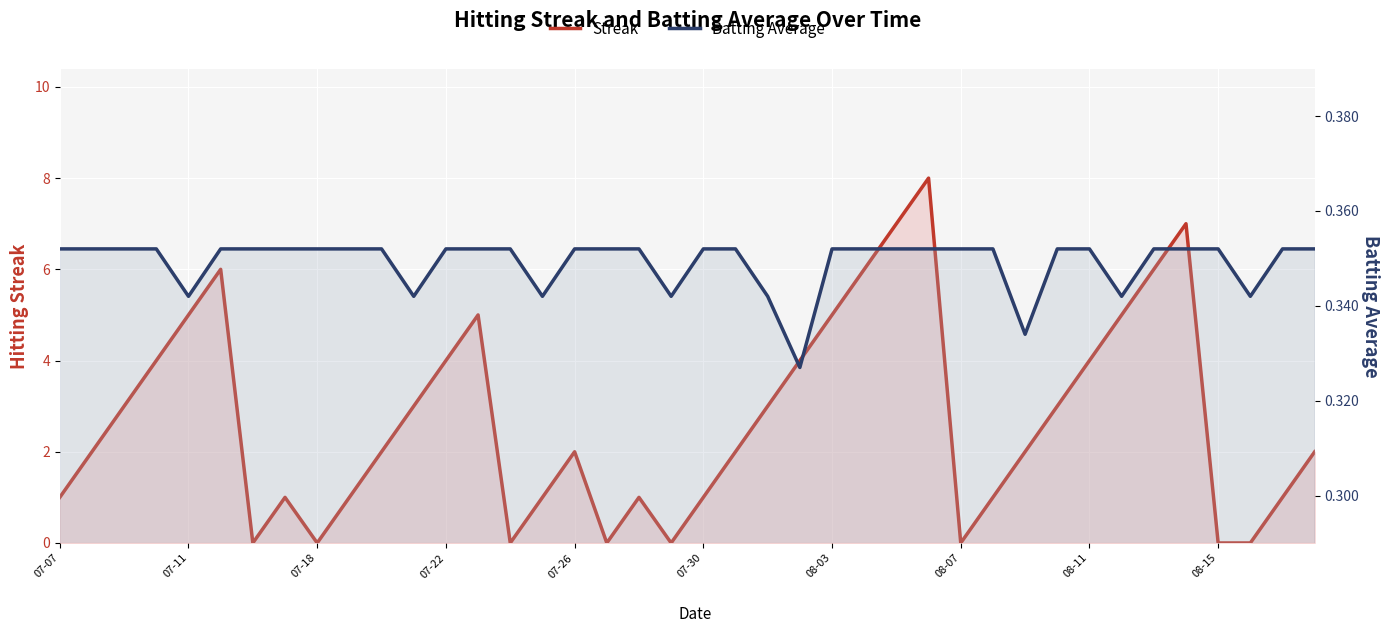

How many interior local peaks does the Streak series have?

7